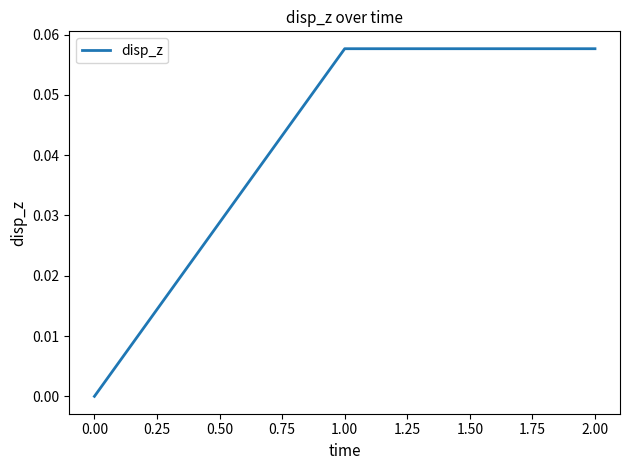

What position from the right is 1.00?

2